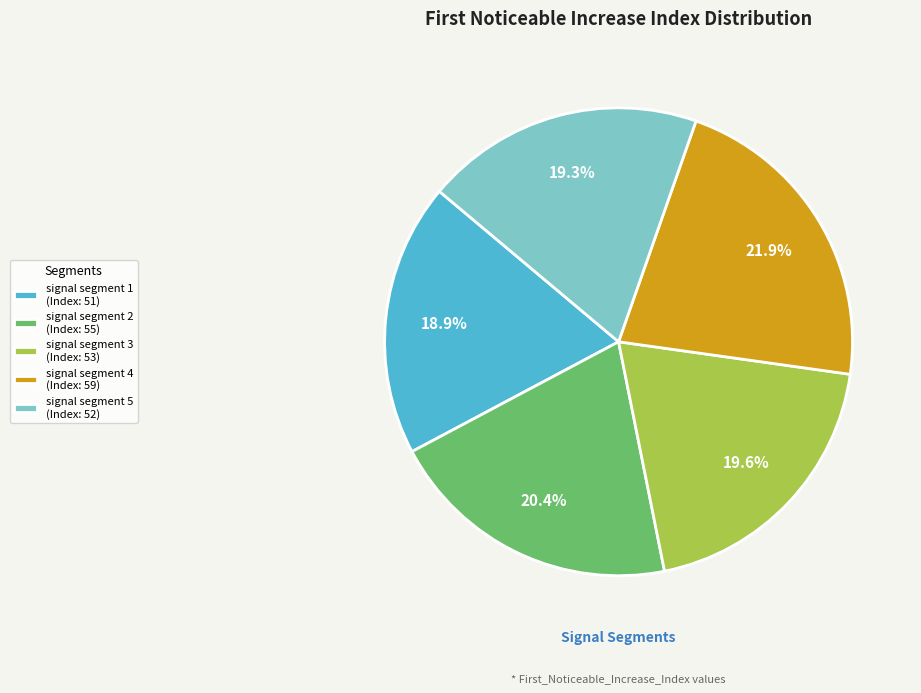

What is the ratio of the value at signal segment 3 (Index: 53) to the value at signal segment 5 (Index: 52)?

1.0